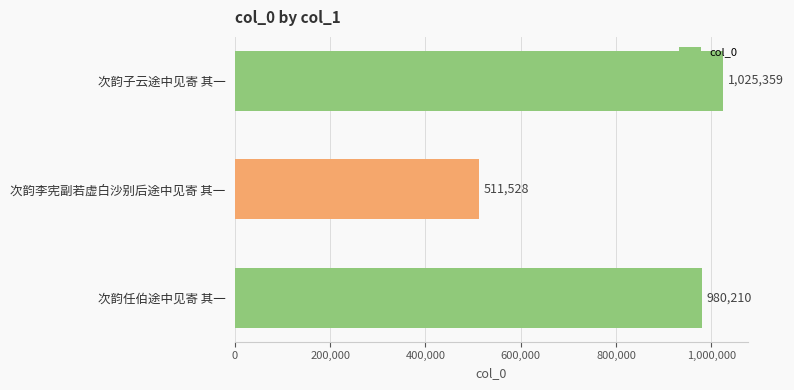

What is the sum of all values?

2517097